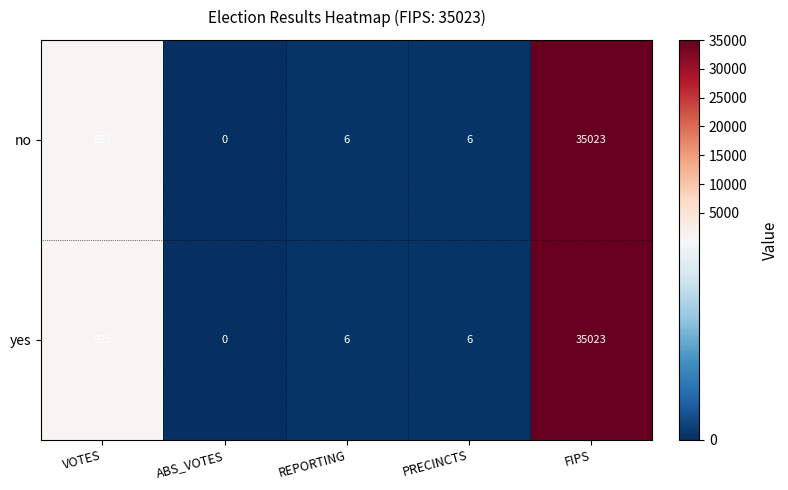

List the series in order of their overall mean, highest first.

yes, no